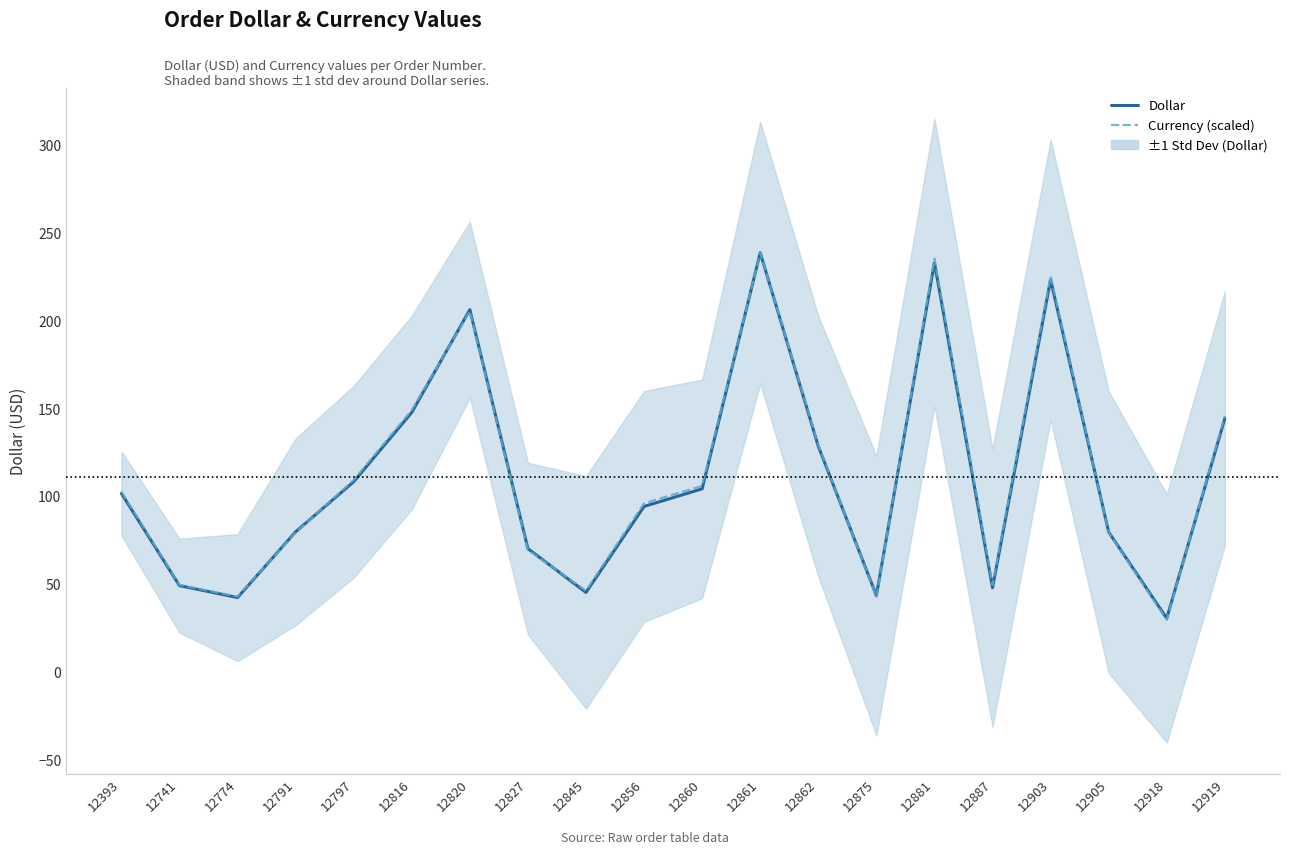

Does the chart display data point markers on the line(s)?

No